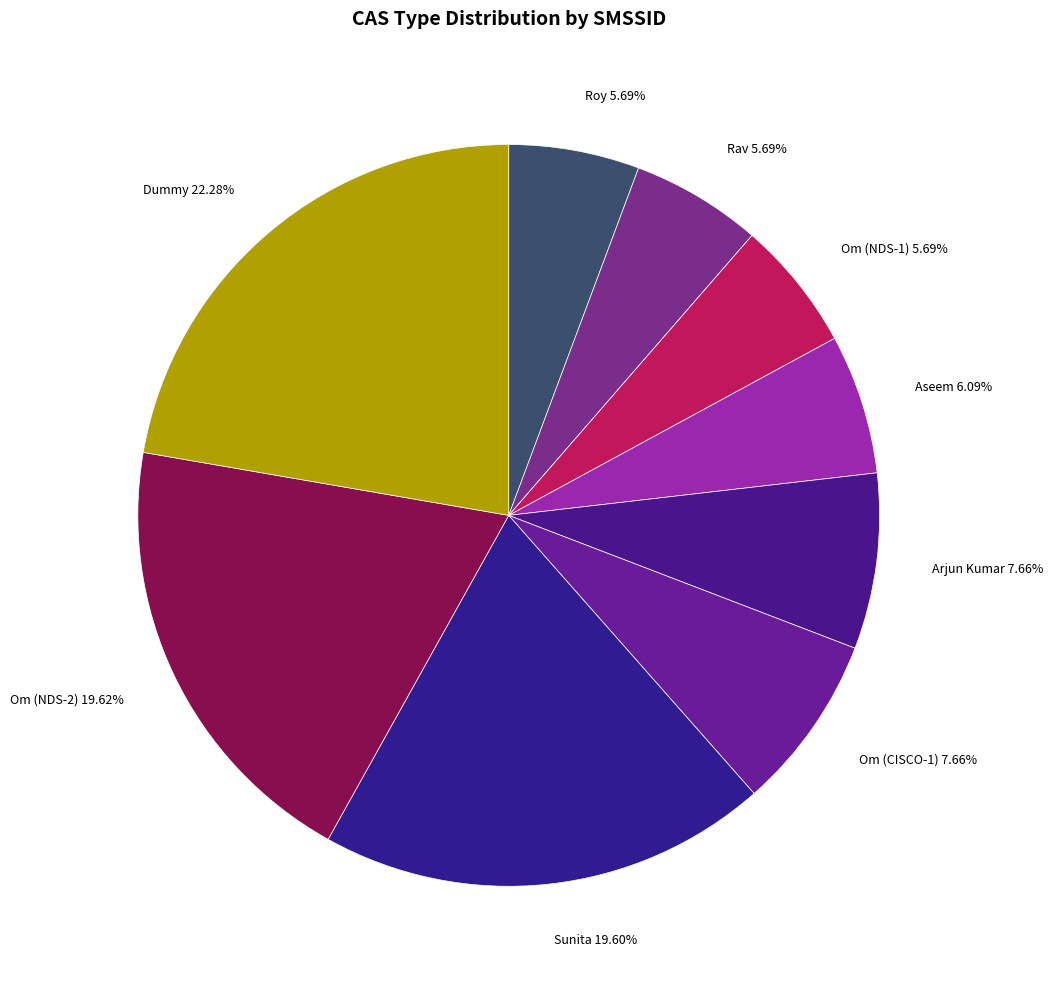

To the nearest percent, what is the combined percentage of Dummy and Aseem?

28%